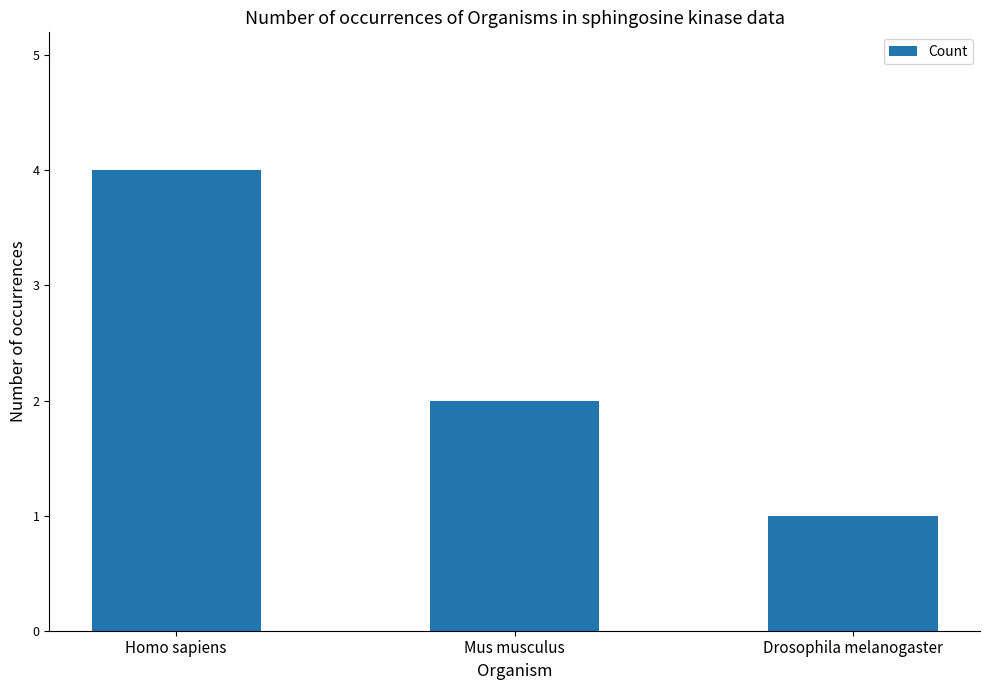

How many values are below 2?

1